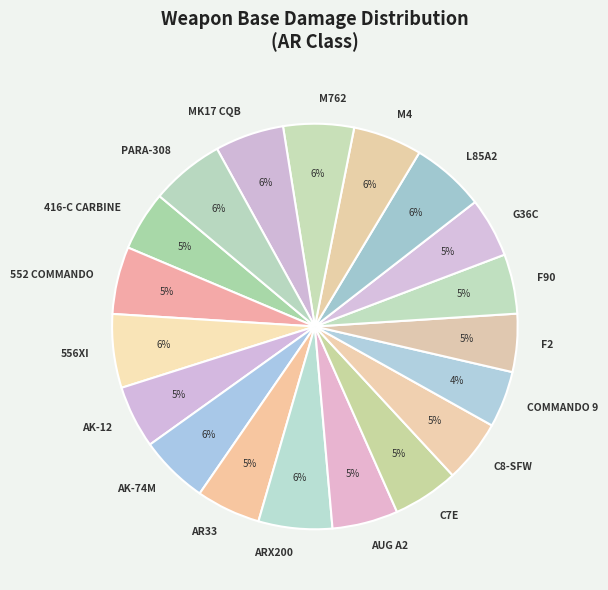

How many segments does this pie chart have?

19